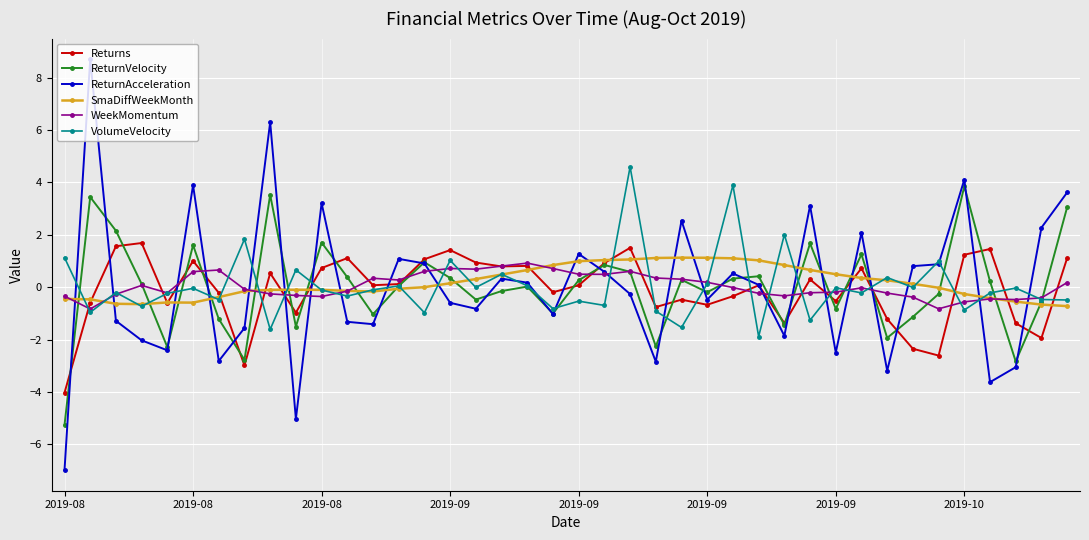

True or false: SmaDiffWeekMonth has more than 0 interior local peaks.

True